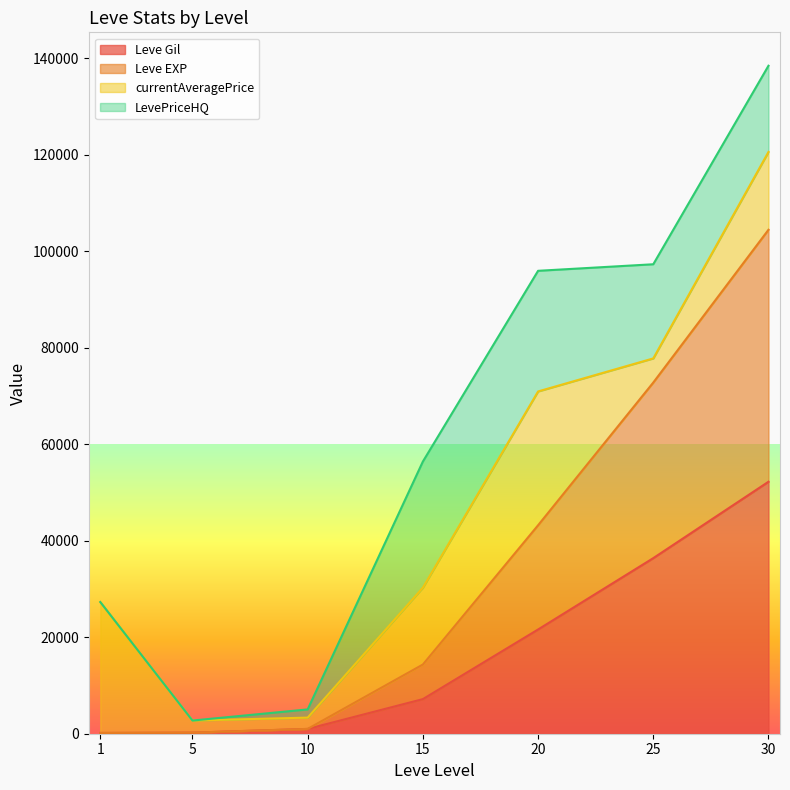

True or false: Leve Gil has more than 1 points higher than both neighbors.

False